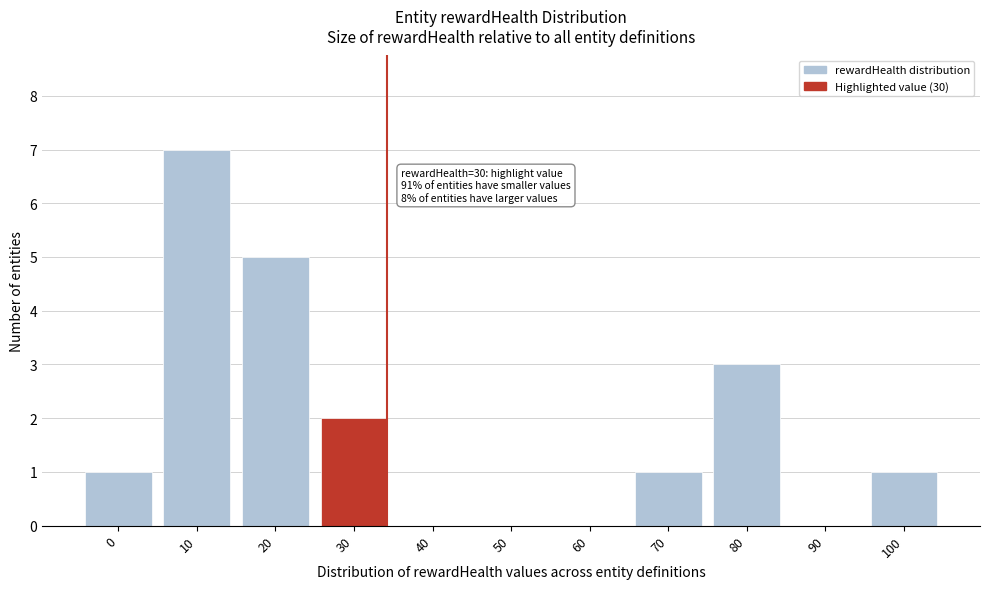

Reading left to right, transcribe all the data shown in this chart.

0=1	10=7	20=5	30=2	40=0	50=0	60=0	70=1	80=3	90=0	100=1